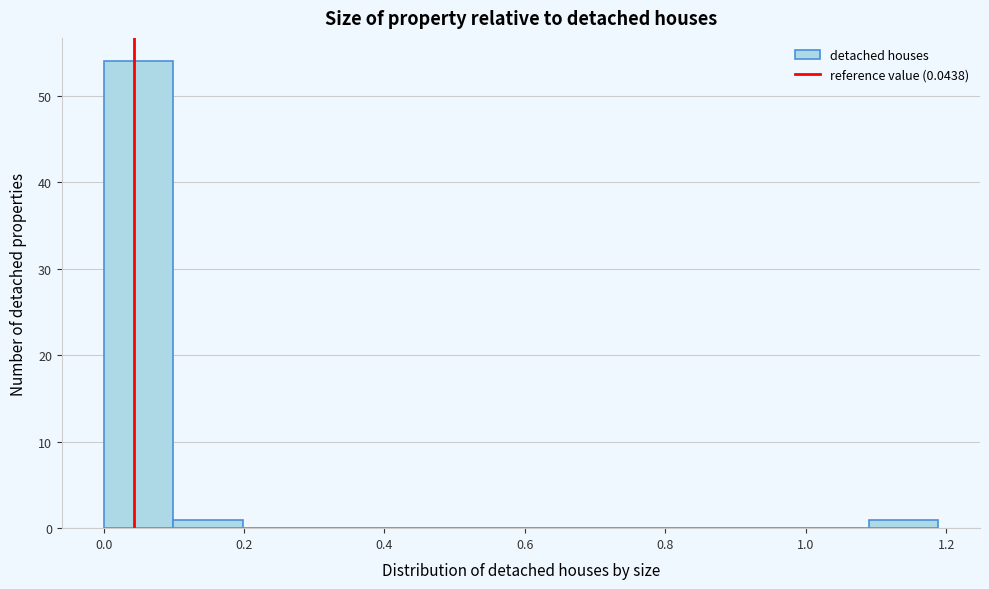

Reading left to right, list every bar in this chart as the range it spans on the x-axis followed by its height. Neither the bar edges nor the heights are printed on the chart, so give them approximately, as read against the axes.

0.00 to 0.10: 54
0.10 to 0.20: 1
0.20 to 0.30: 0
0.30 to 0.40: 0
0.40 to 0.50: 0
0.50 to 0.60: 0
0.60 to 0.70: 0
0.70 to 0.80: 0
0.80 to 0.90: 0
0.90 to 1.00: 0
1.00 to 1.08: 0
1.08 to 1.18: 1